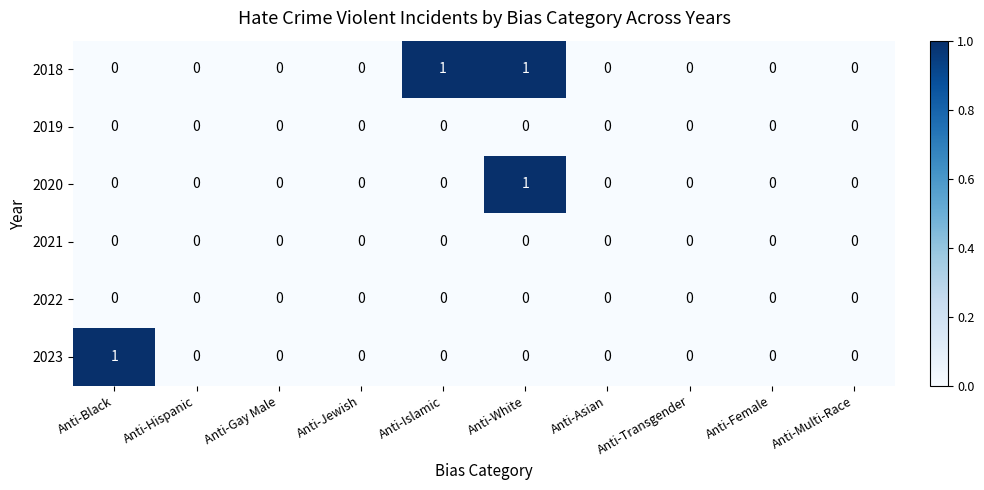

At which category is the sum across all series the highest?

Anti-White